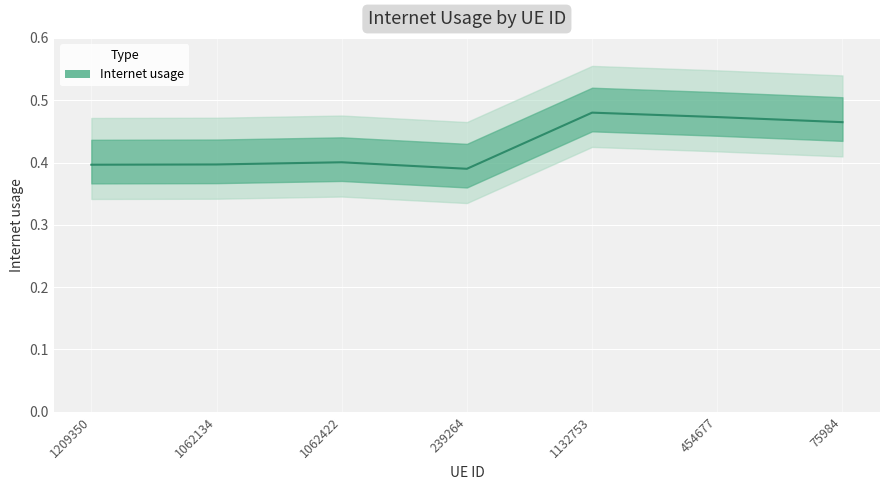

Rank the categories by value from highest to lowest.

1132753, 454677, 75984, 1062422, 1062134, 1209350, 239264